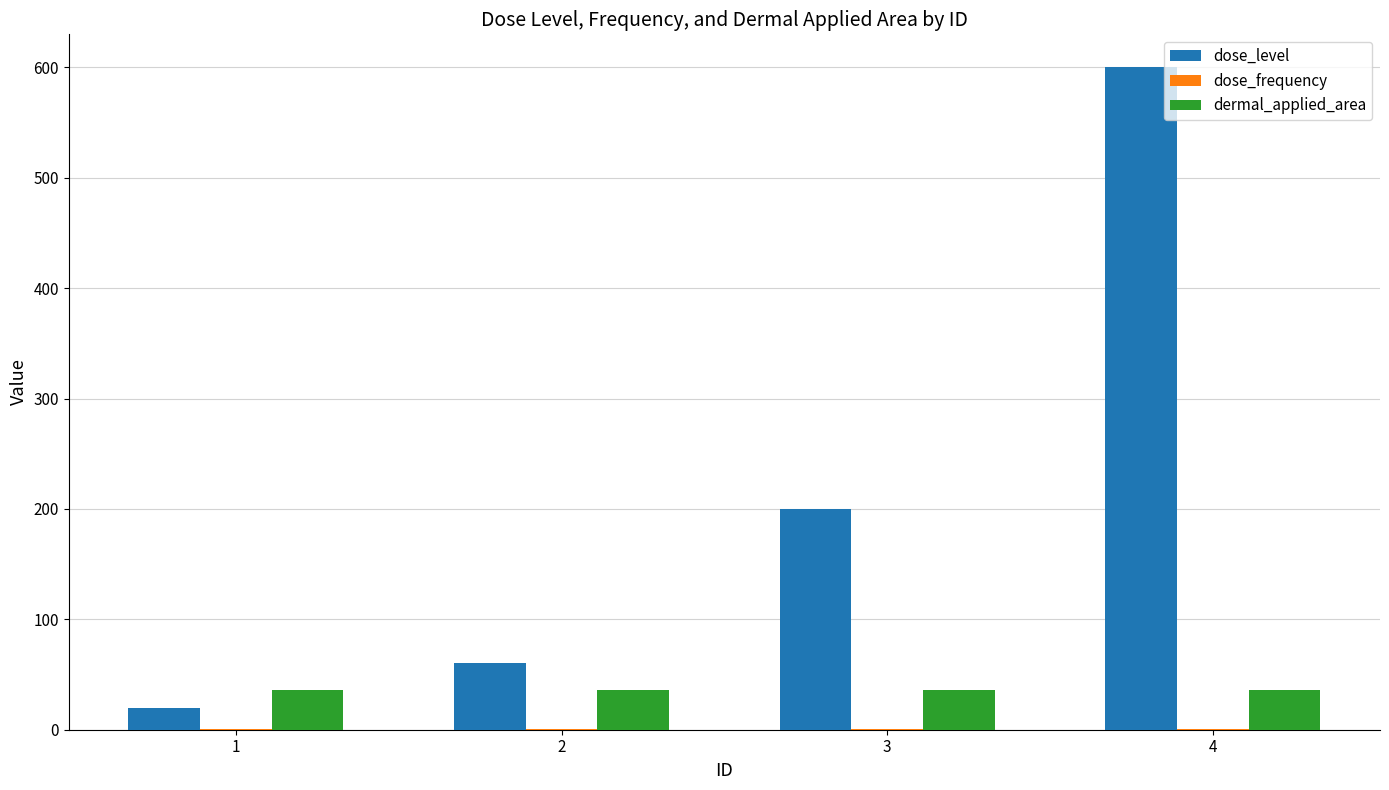

Which series has the widest spread of values?

dose_level